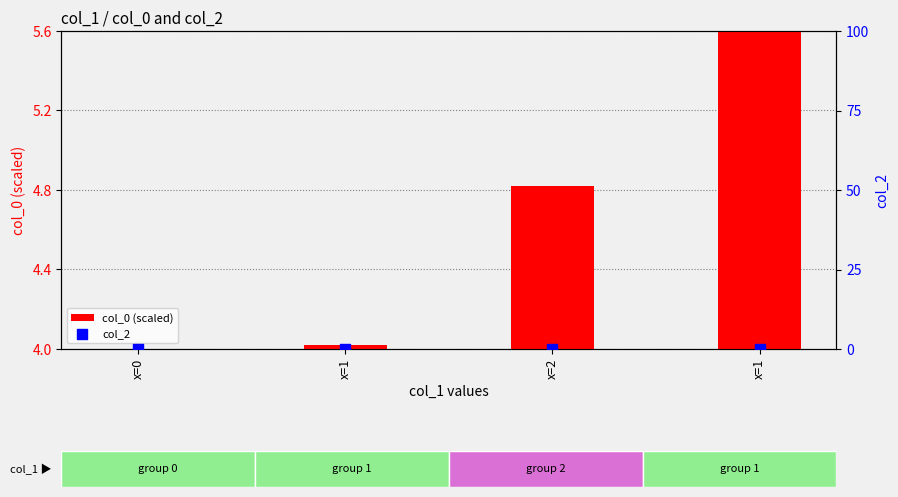

What are all the series names shown in the legend?

col_0 (scaled), col_2